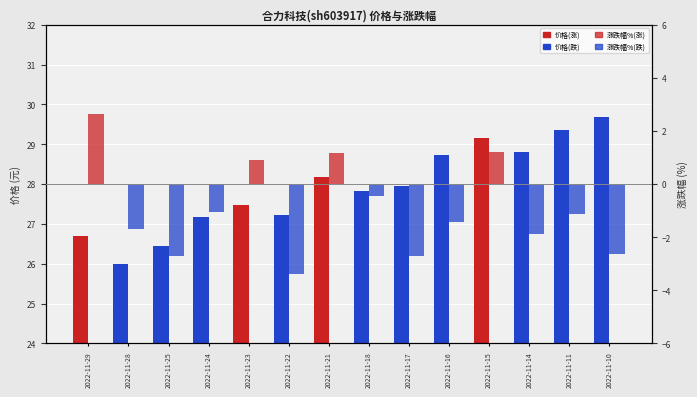

Rank the series at 2022-11-28 from highest to lowest value.

价格, 涨跌幅%